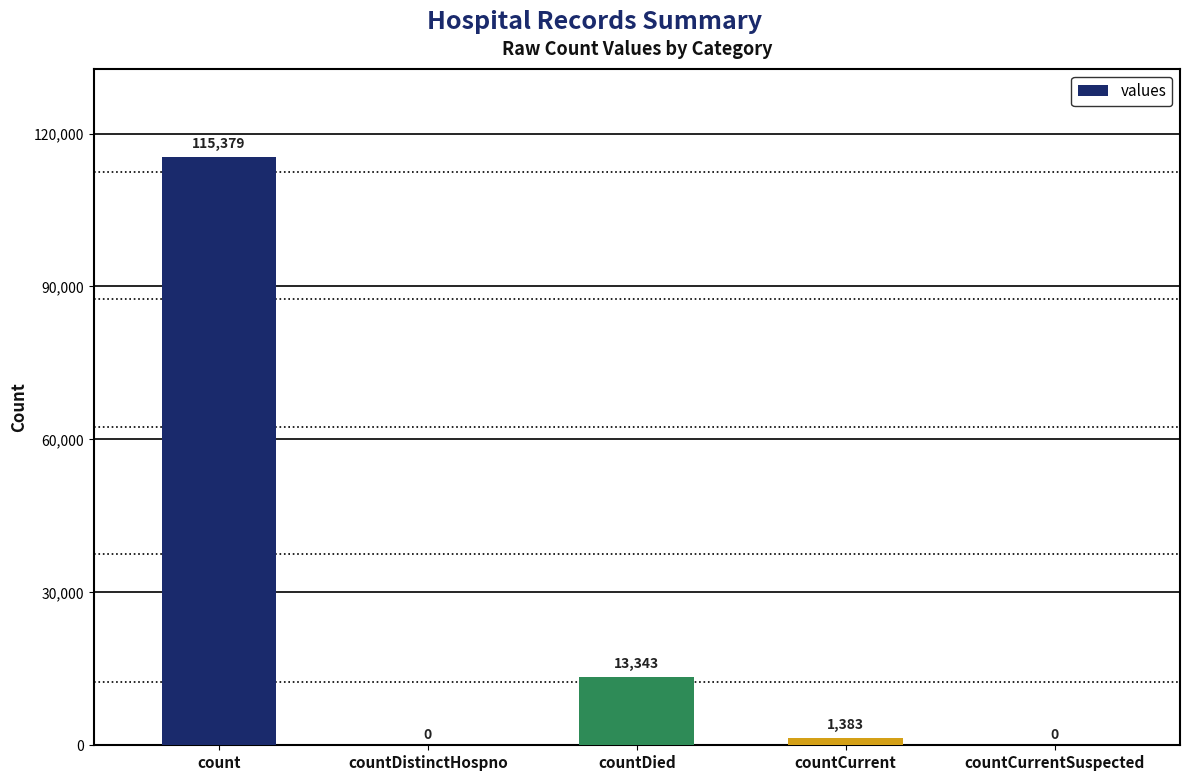

How many data points does each series have?

5